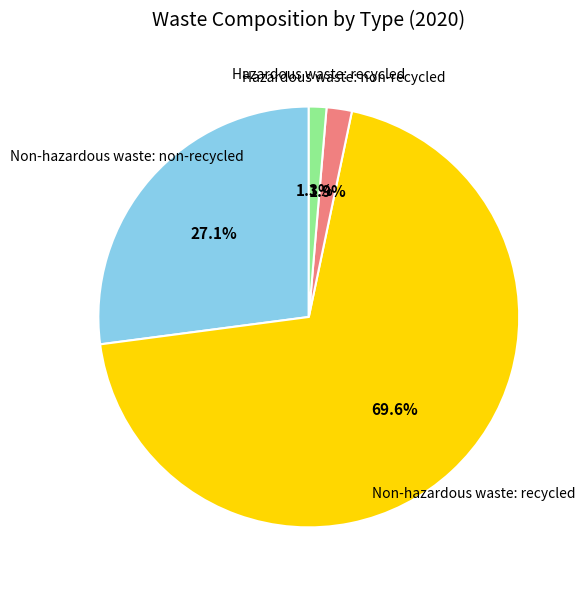

Between Hazardous waste: recycled and Non-hazardous waste: non-recycled, which is larger?

Non-hazardous waste: non-recycled